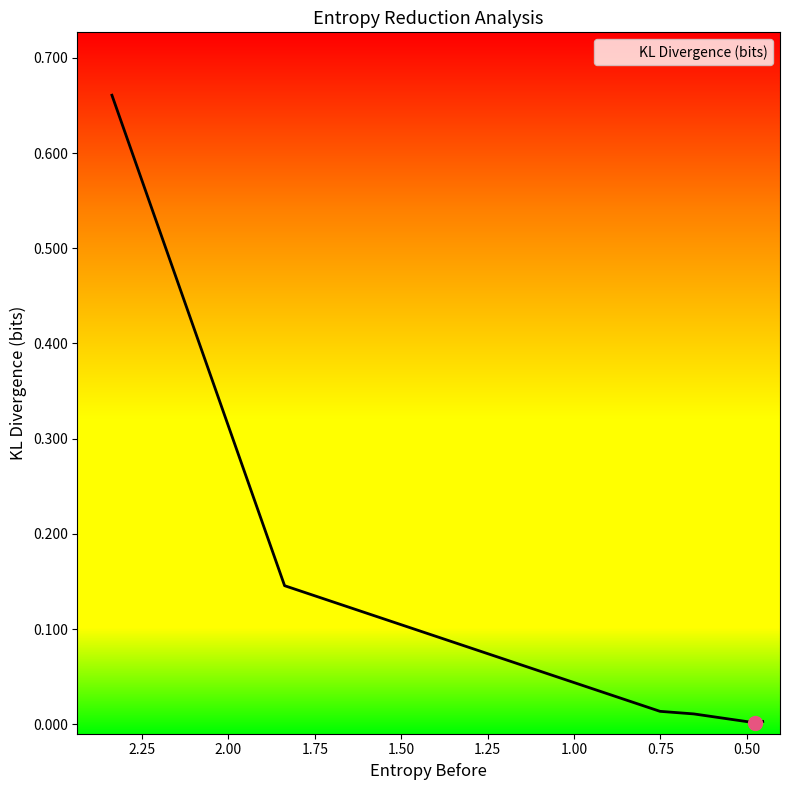

At which category does the data reach its first local valley?

0.4758358756701237